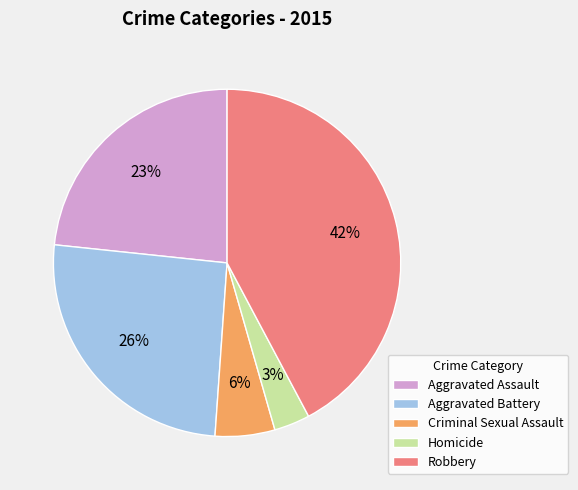

How many segments does this pie chart have?

5